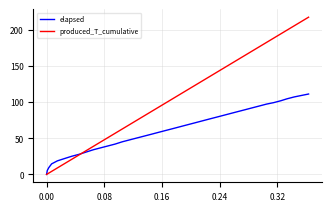

Which series has the largest range (max minus min)?

produced_T_cumulative